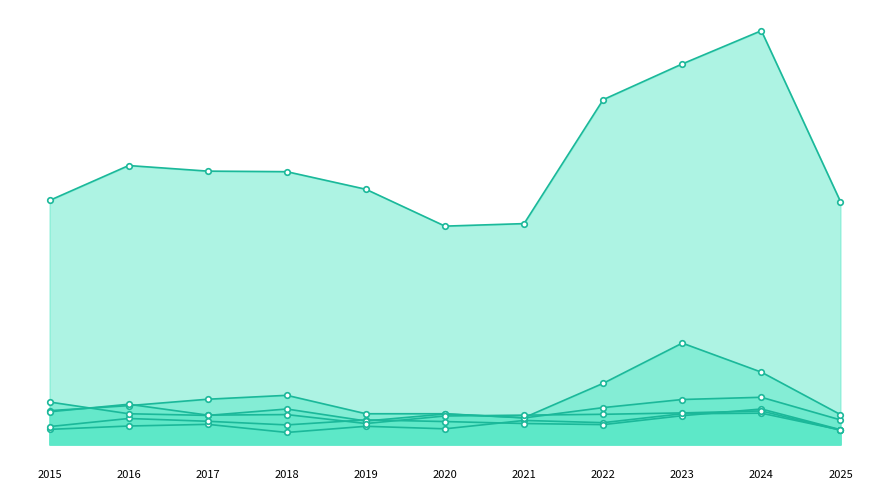

Reading left to right, list all the values displayed in this chart.

Aggravated Assault: 54	66	72	43	65	56	86	78	110	112	52
Aggravated Battery: 64	93	83	70	88	82	75	71	103	127	53
Burglary: 121	139	162	176	110	110	95	132	161	169	88
Motor Vehicle Theft: 152	110	104	127	84	109	96	219	363	259	107
Robbery: 117	144	105	107	75	102	105	108	113	120	51
Theft: 874	999	979	977	914	782	791	1235	1363	1482	870